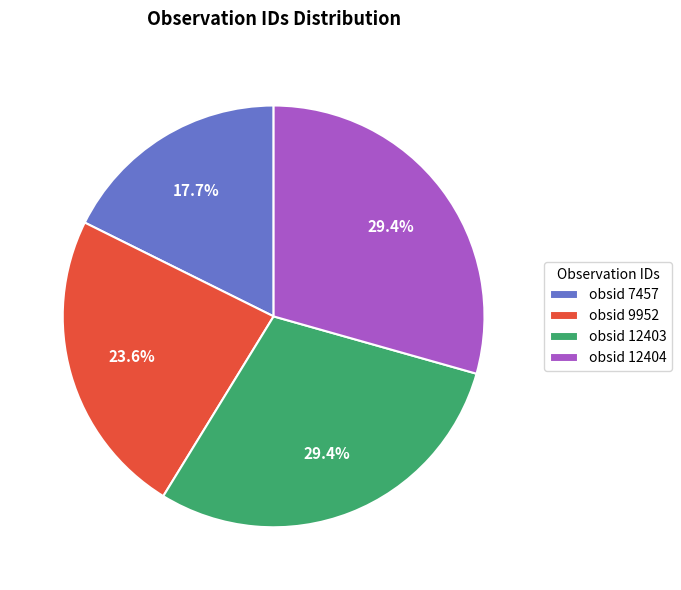

Does any single category account for the majority?

No